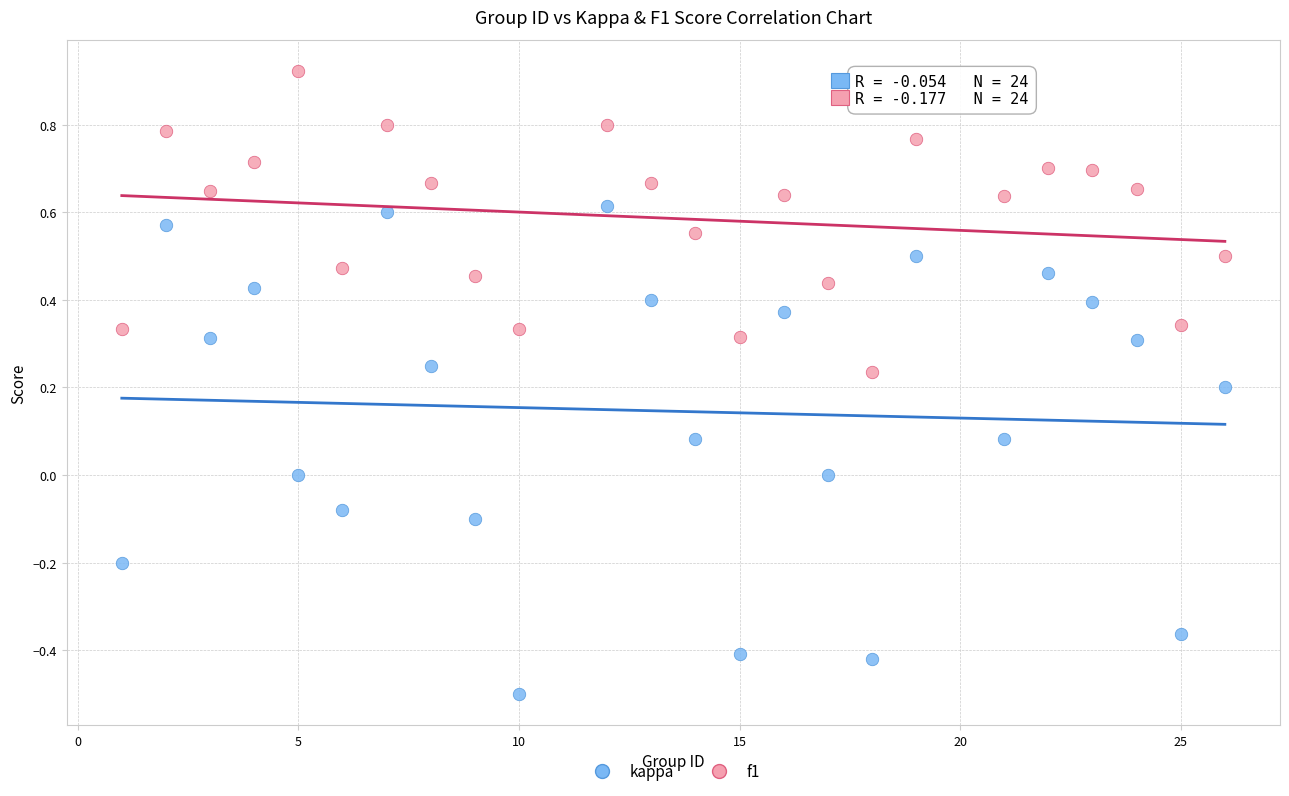

Across all data points, what is the range of X values (max minus min)?

25.0